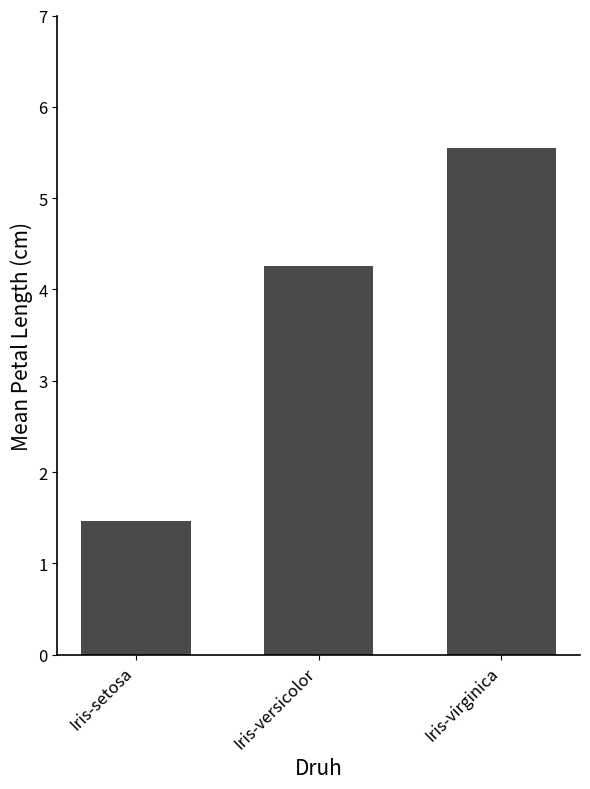

The value at Iris-versicolor is 6.4. True or false?

False